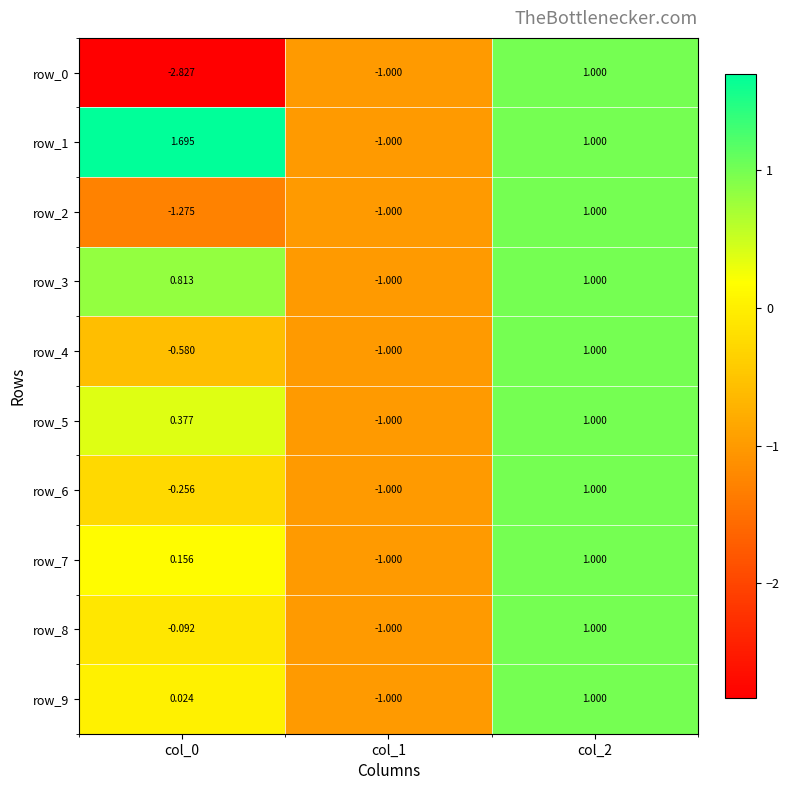

How many values in the row_6 series exceed 0?

1